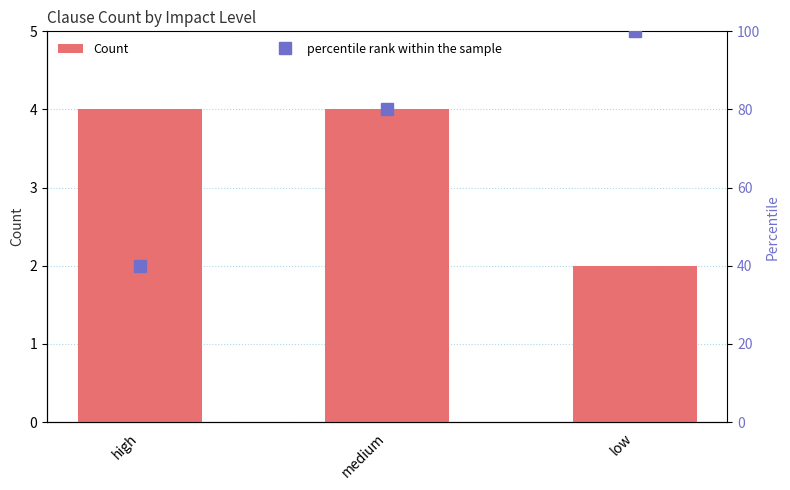

Which category has the highest value in the Count series?

high